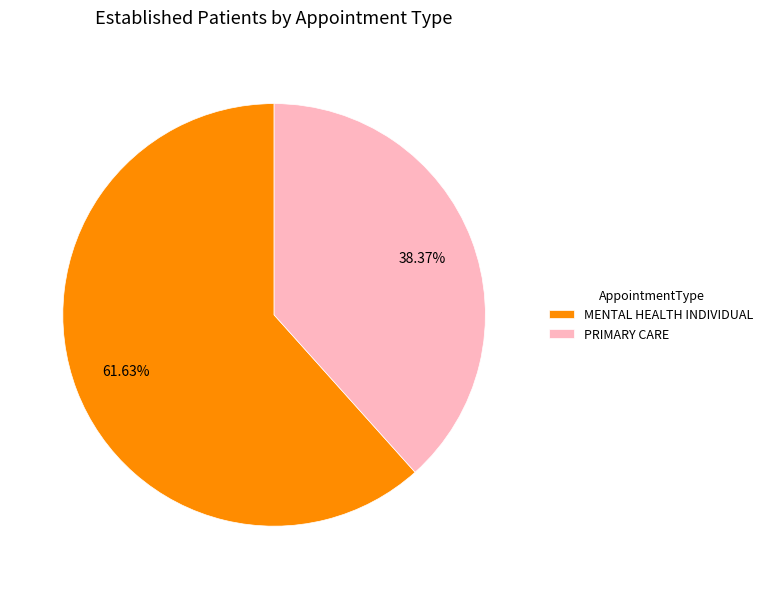

To the nearest percent, what portion does PRIMARY CARE represent?

38%